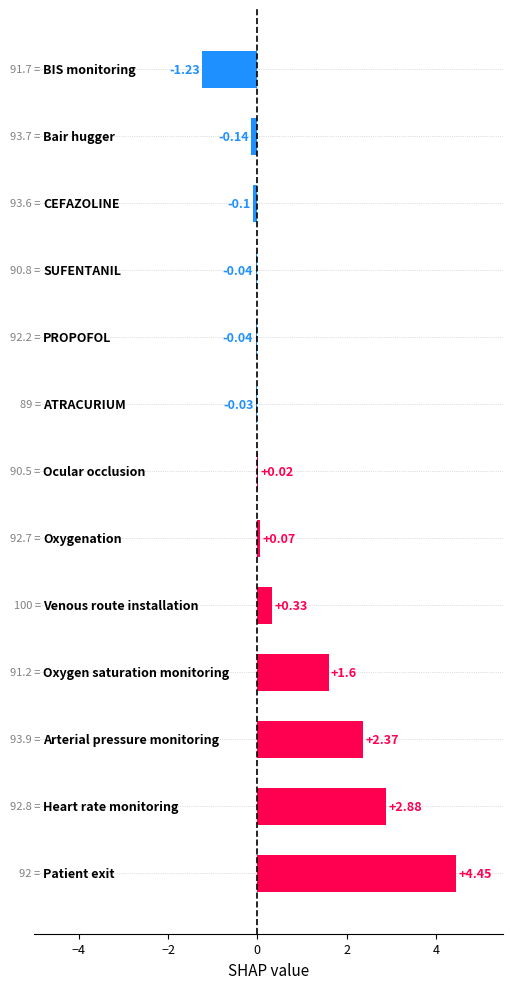

What is the sum of all values?

10.1